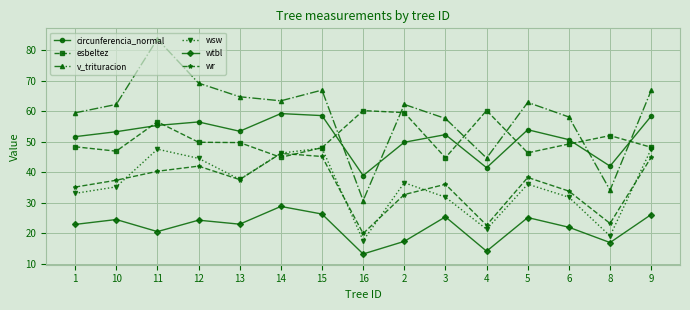

How many interior local peaks does the circunferencia_normal series have?

4